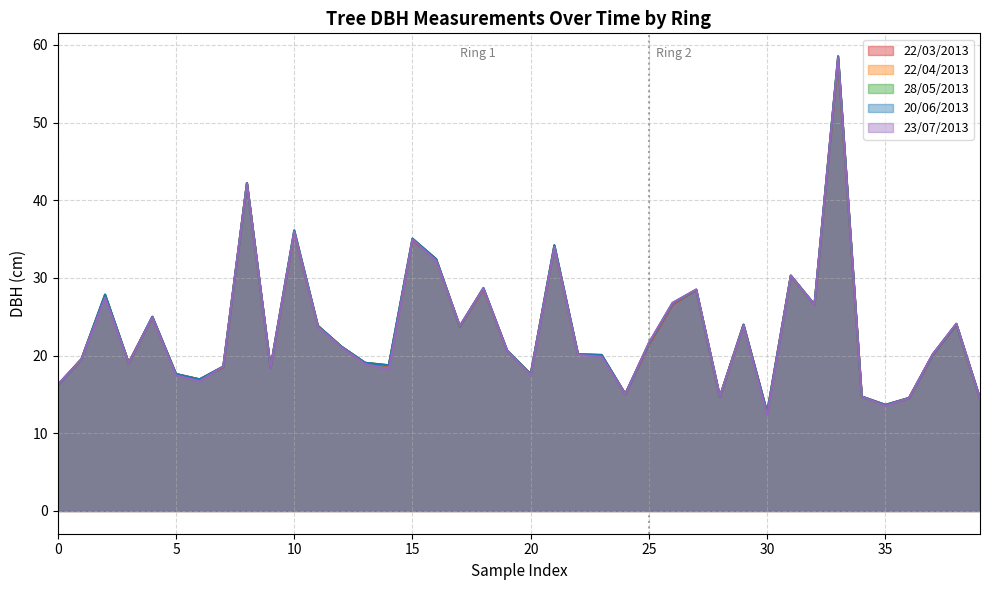

Which series has the largest range (max minus min)?

23/07/2013